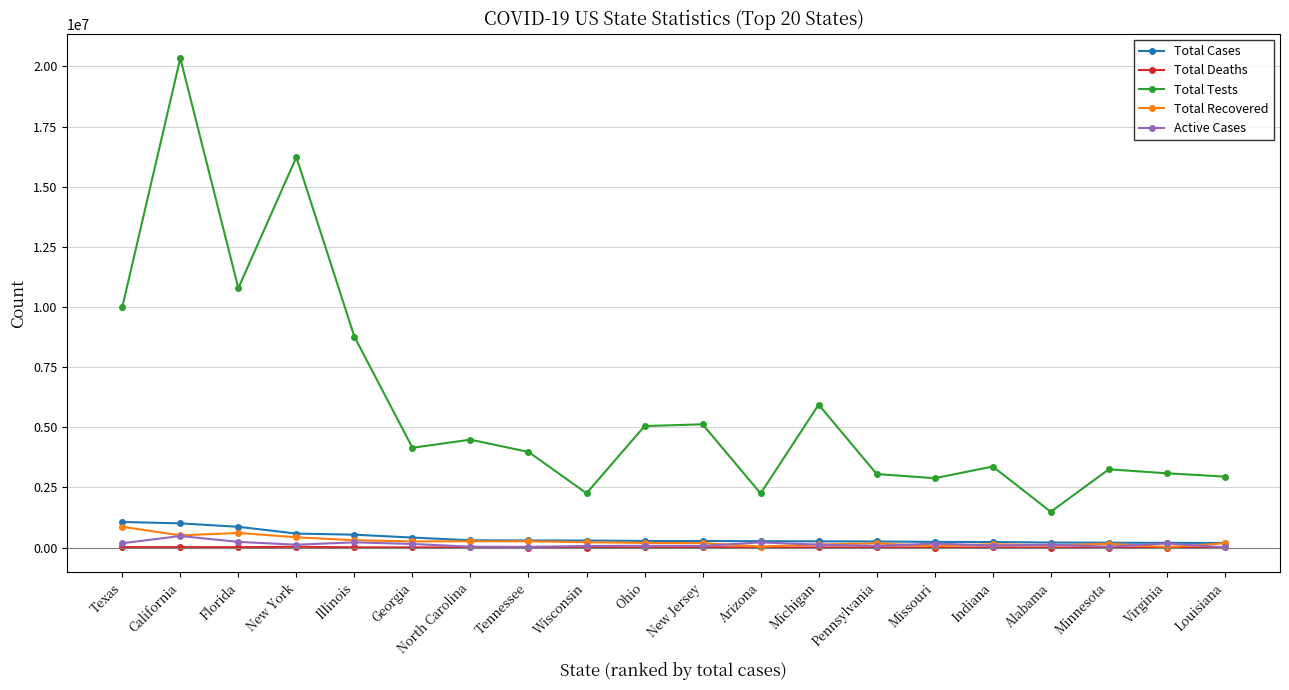

What is the difference between the maximum and minimum values in the Active Cases series?

472397